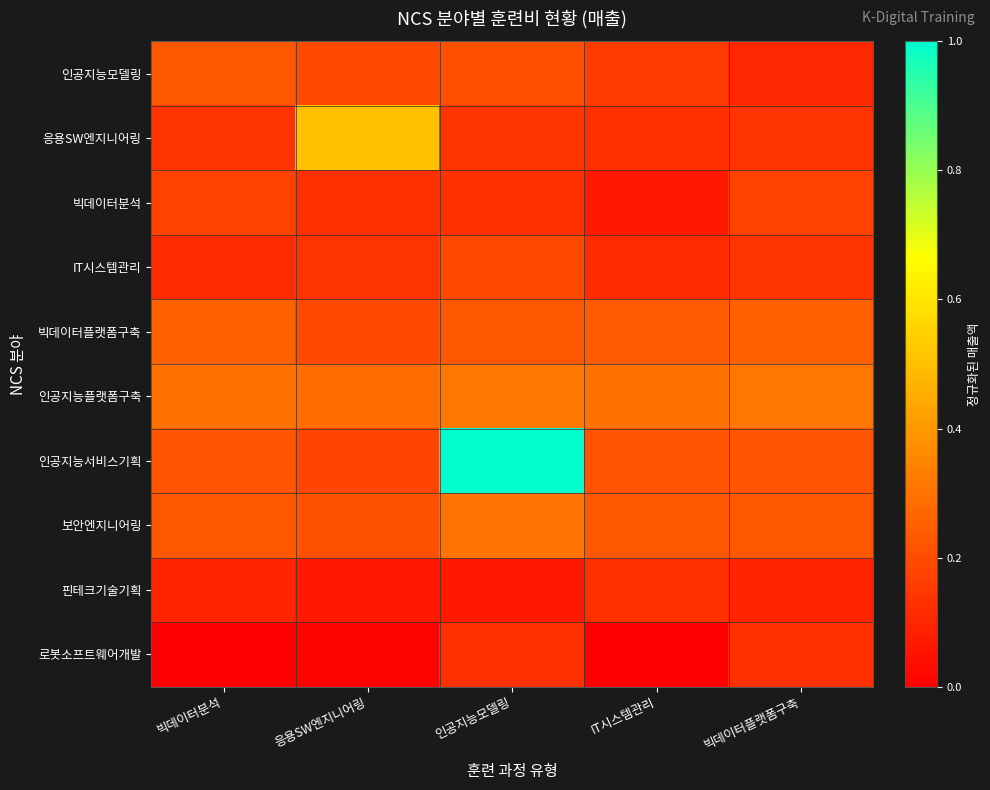

At which category does the chart reach its minimum across all series?

빅데이터분석